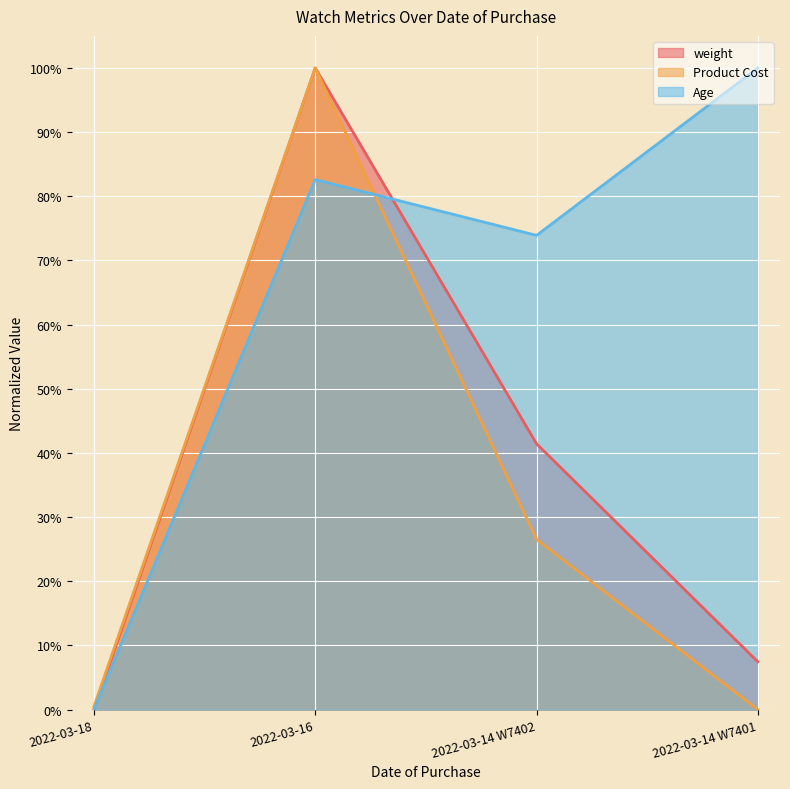

The Product Cost series shows 0.3 at 2022-03-14 W7402. True or false?

True